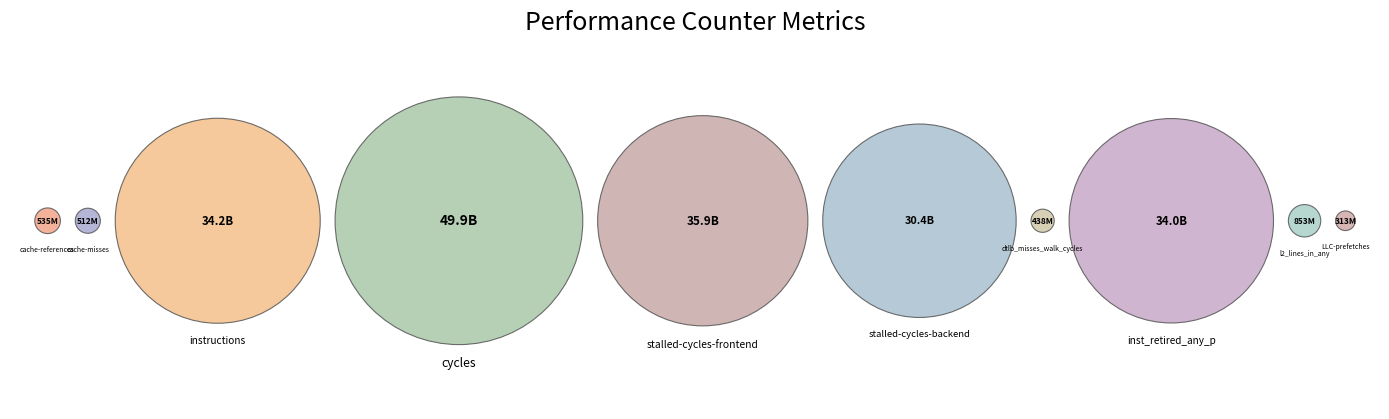

Is there any slice that represents more than half of the pie?

No